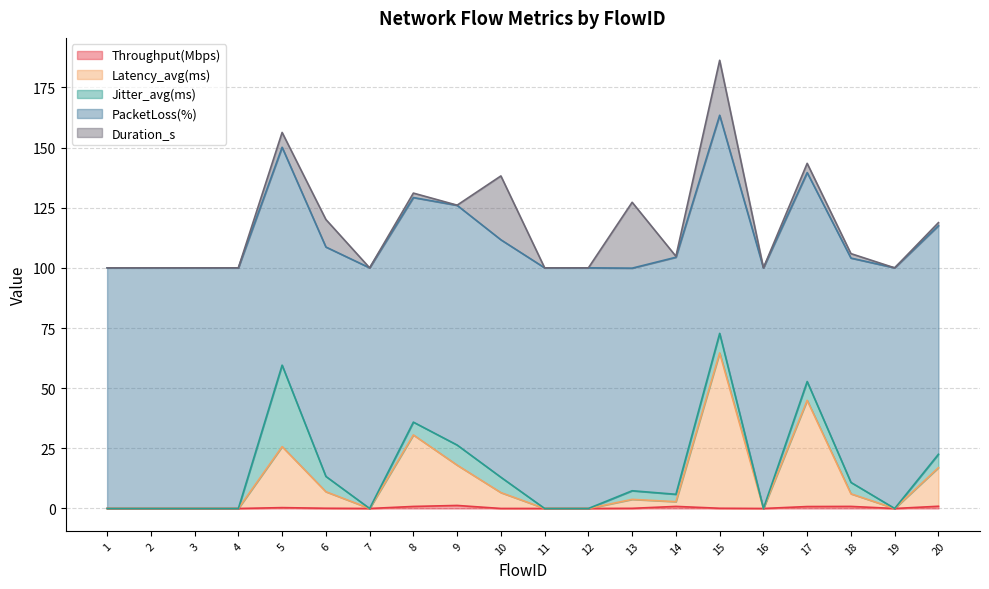

How many categories are shown in the chart?

20